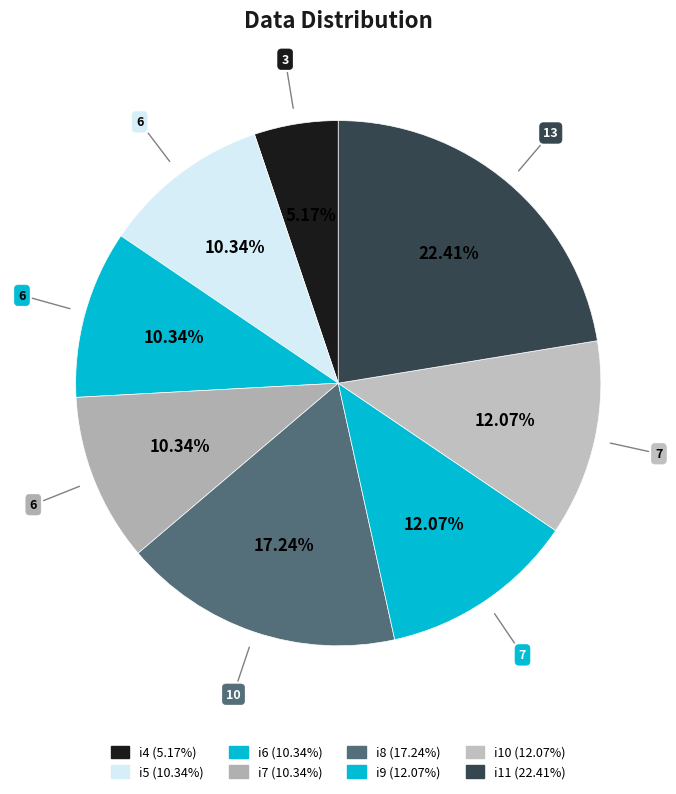

To the nearest percent, what is the combined percentage of i4 and i8?

22%